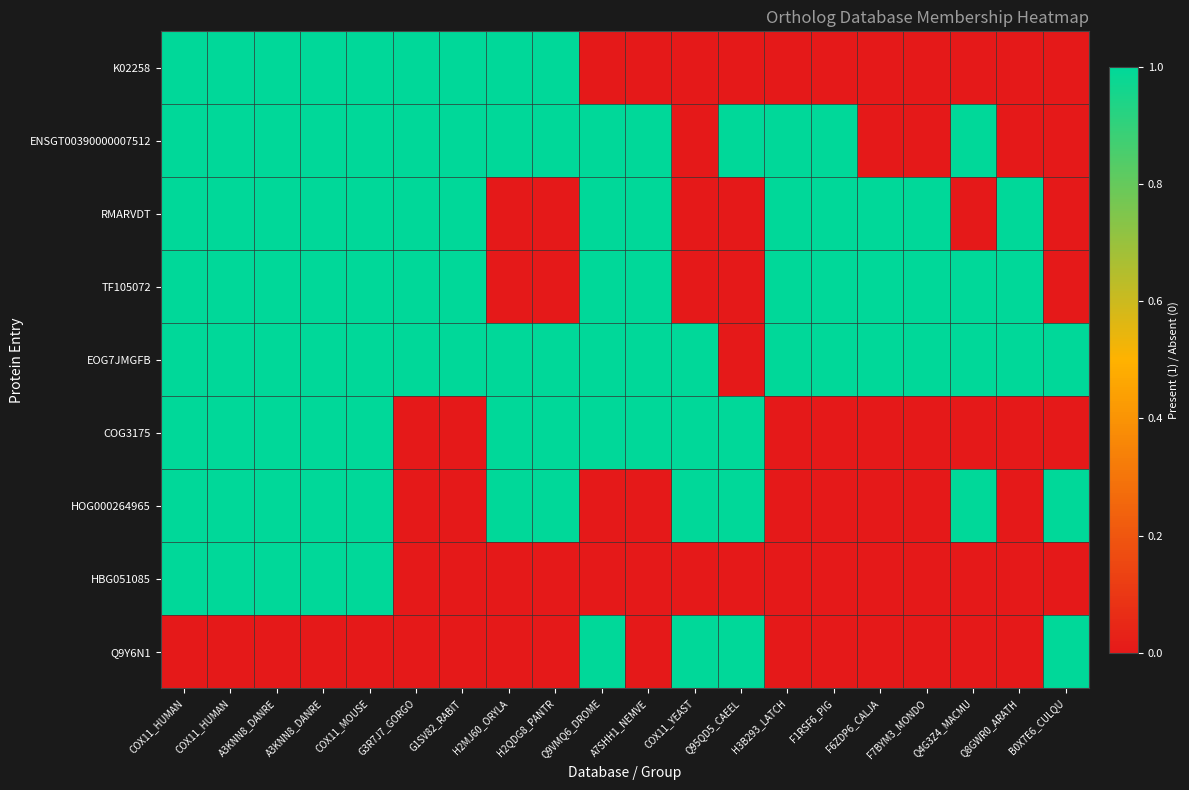

Which series has the widest spread of values?

K02258